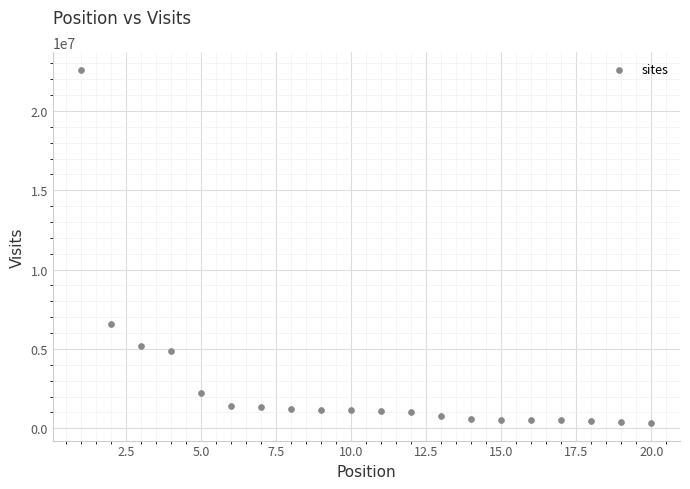

What Y value in the scatter plot is closest to 11466769?

6576634